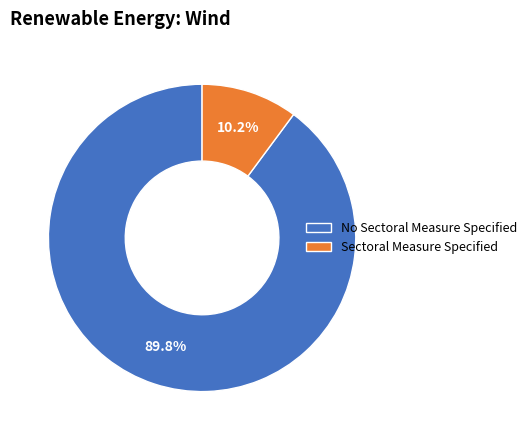

What is the ratio of the value at No Sectoral Measure Specified to the value at Sectoral Measure Specified?

8.8